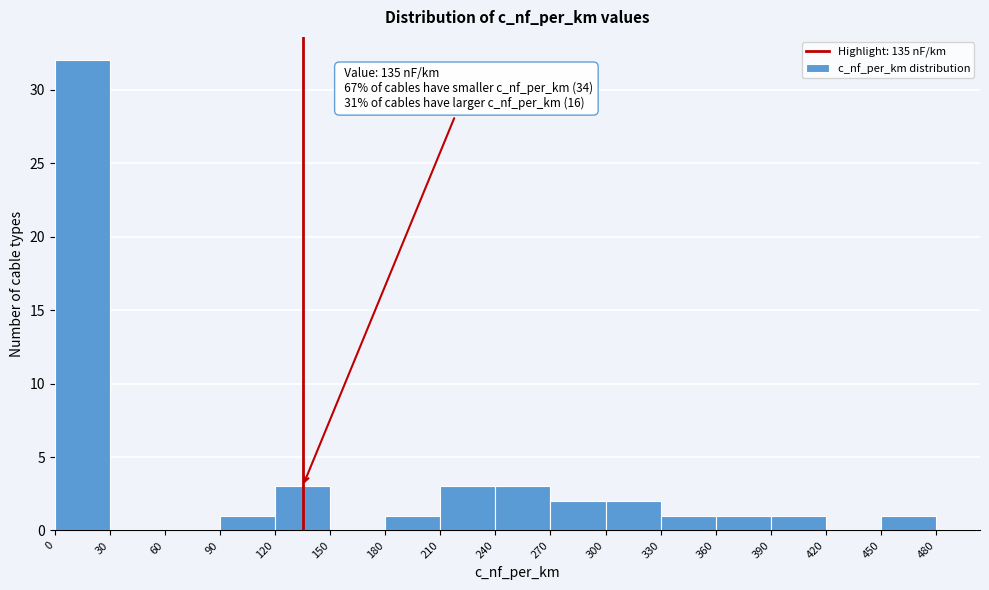

Over which range of the x-axis is the bar tallest?

0 to 30